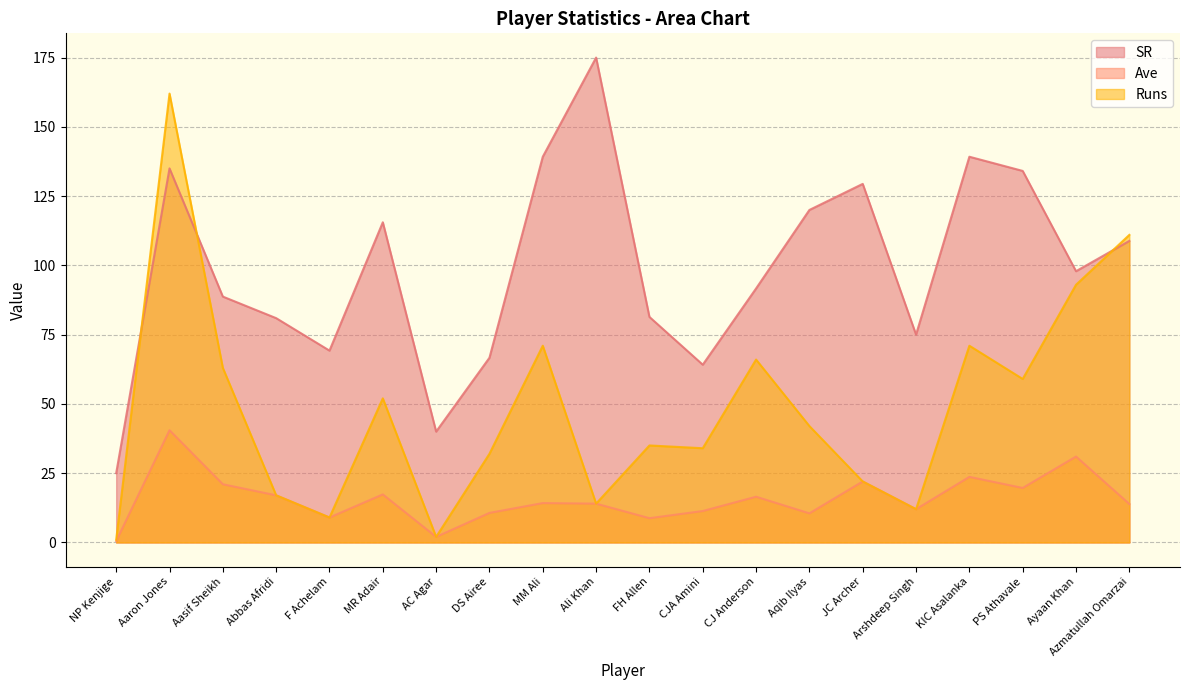

Does the chart have visible grid lines?

Yes